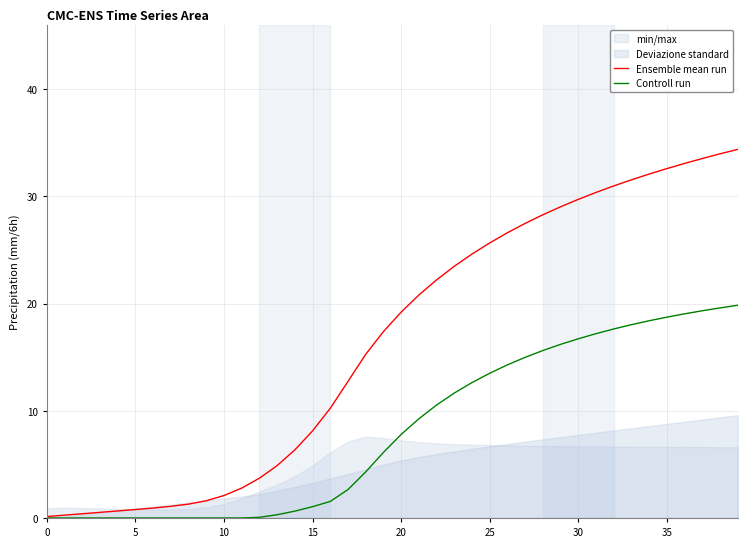

Is it true that Ensemble mean run equals 19.2 at 20?

True